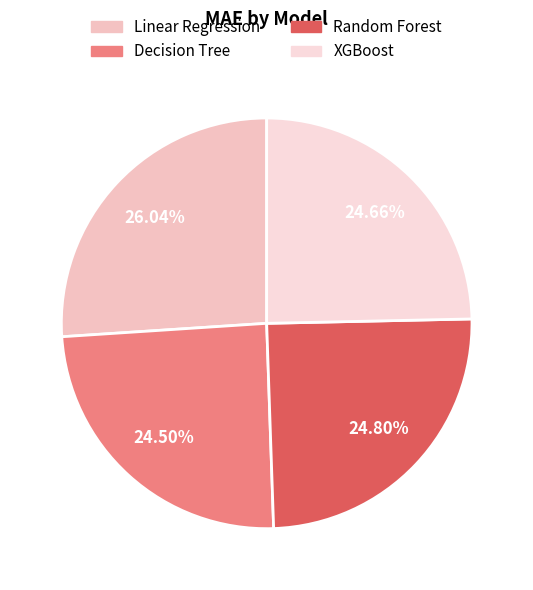

What is the smallest slice in the pie chart?

Decision Tree